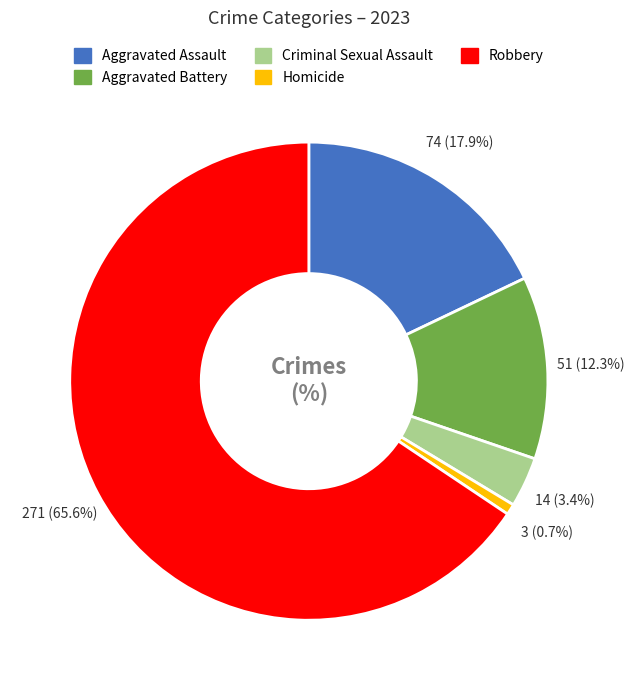

Which category accounts for the majority?

Robbery